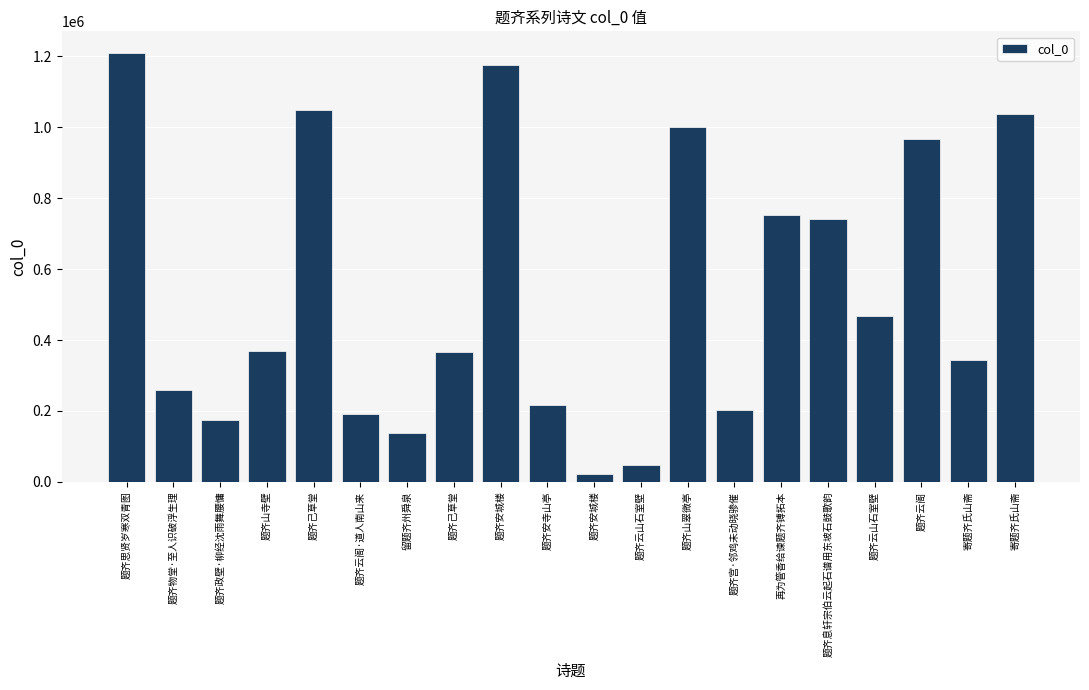

What is the difference between the maximum and minimum values?

1186334